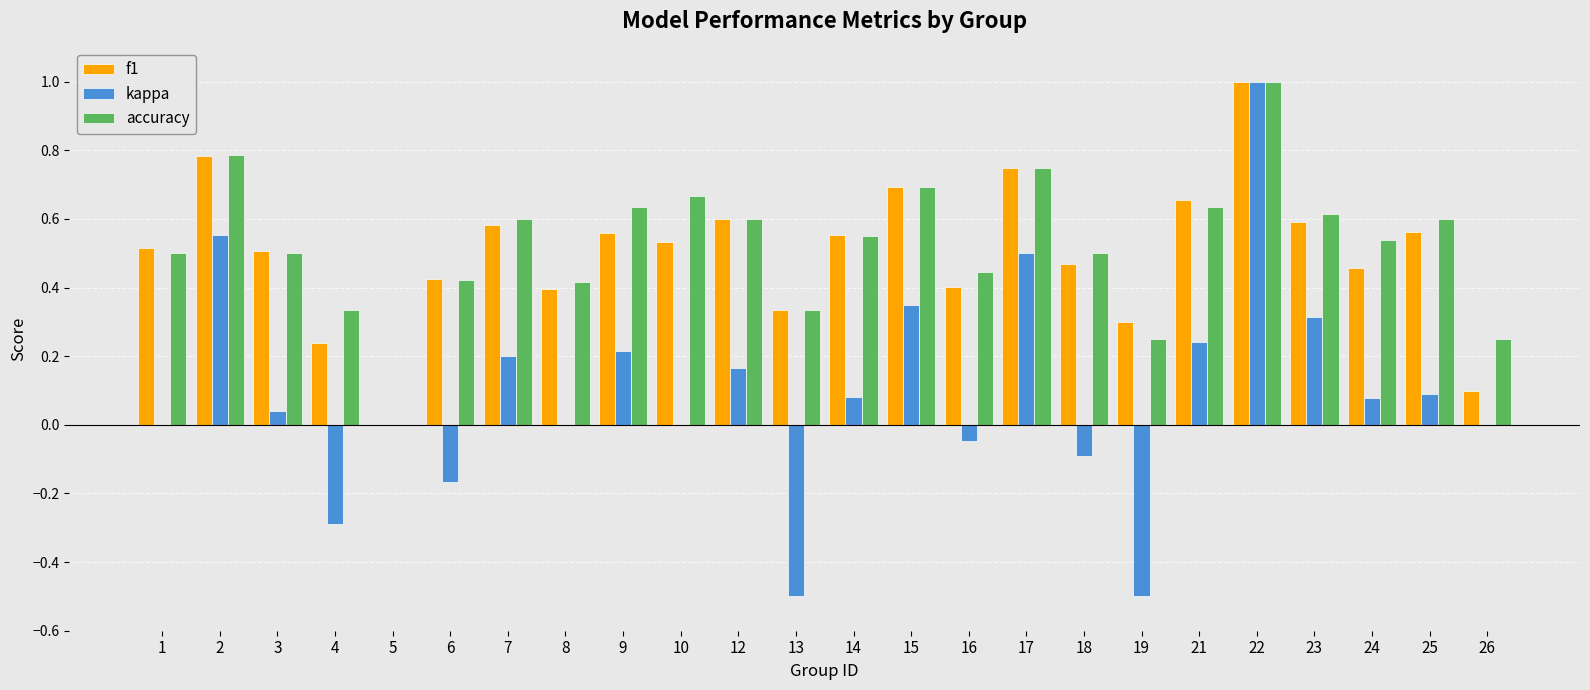

Are the bars horizontal?

No